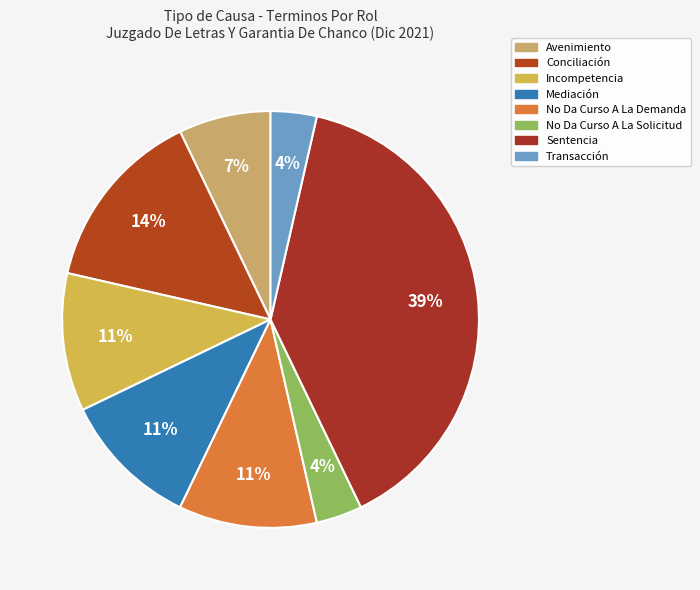

Combined, what portion of the pie is Transacción and No Da Curso A La Demanda?

14.3%